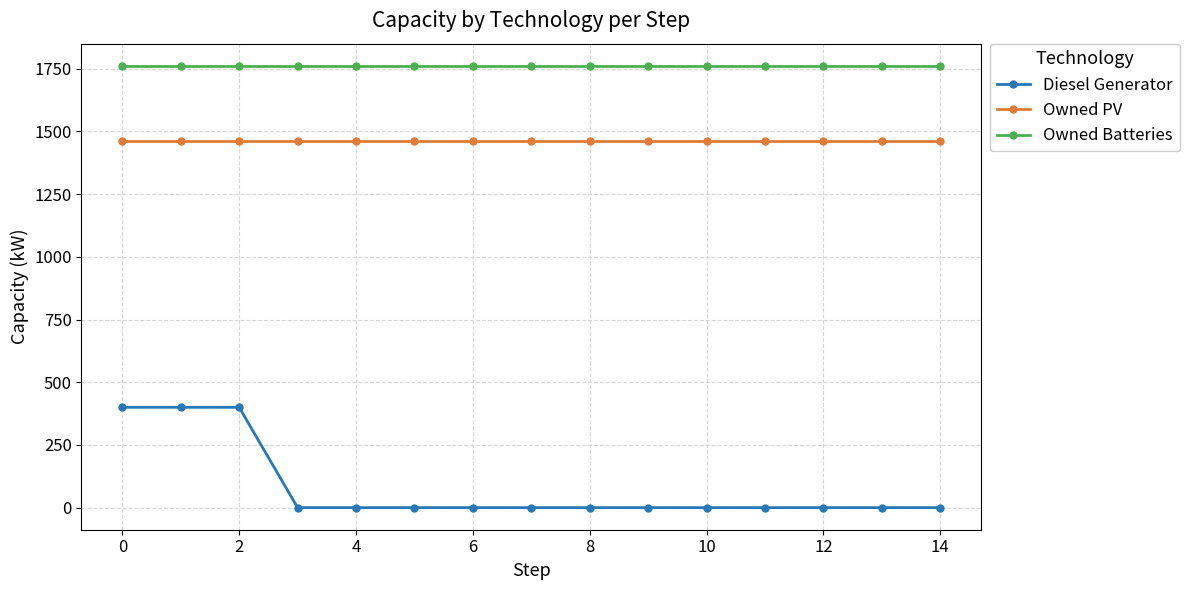

What are all the series names shown in the legend?

Diesel Generator, Owned PV, Owned Batteries